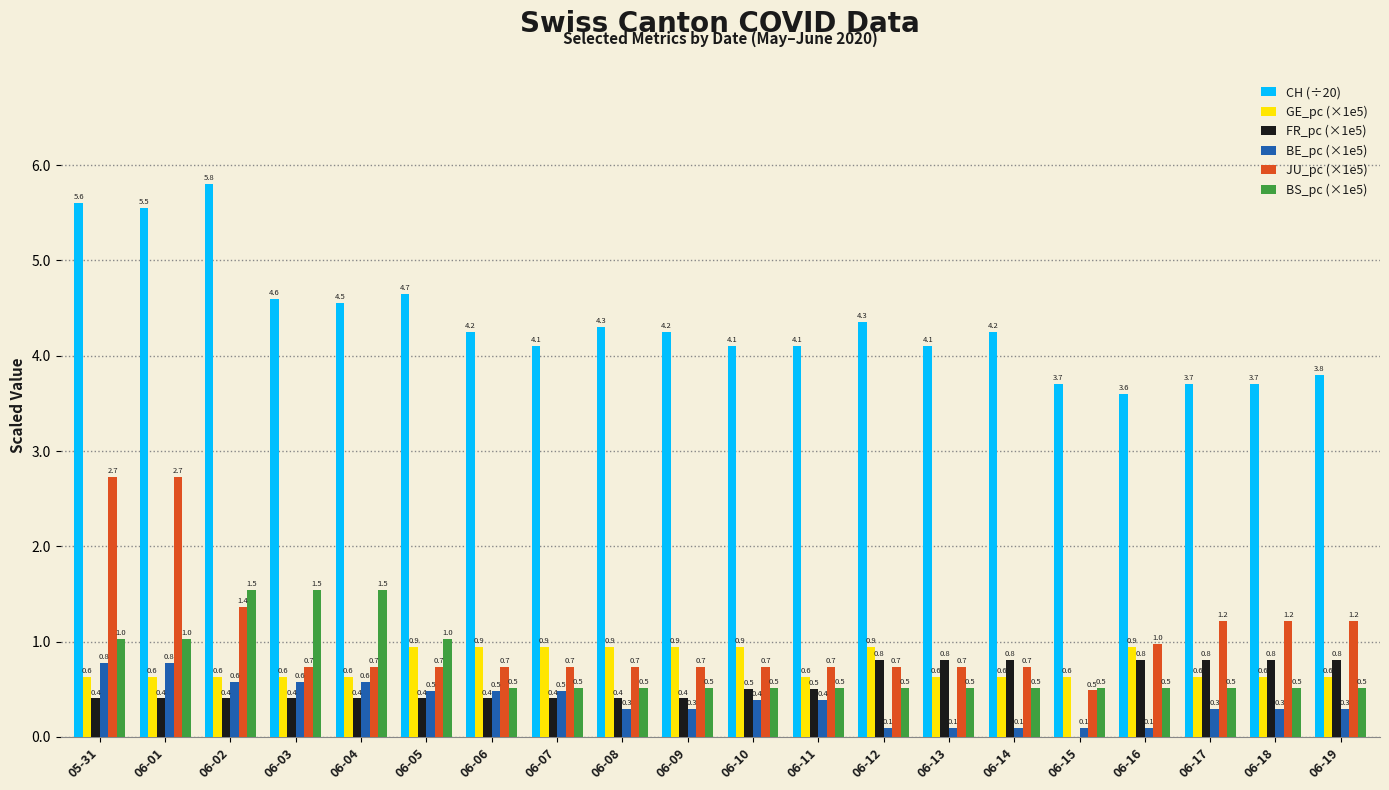

What is the sum of all BS_pc (×1e5) values?

14.9